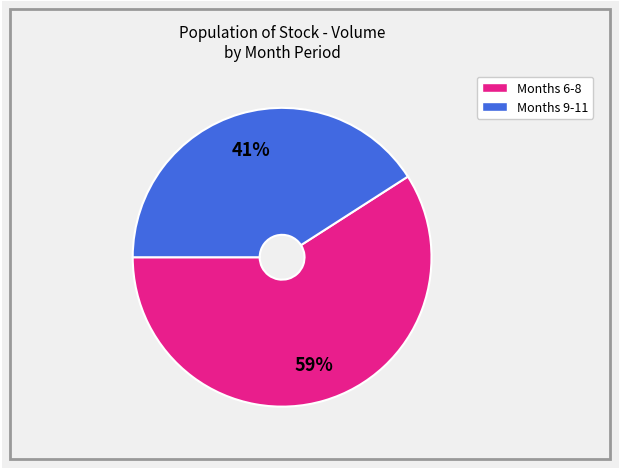

Does any single category account for the majority?

Yes